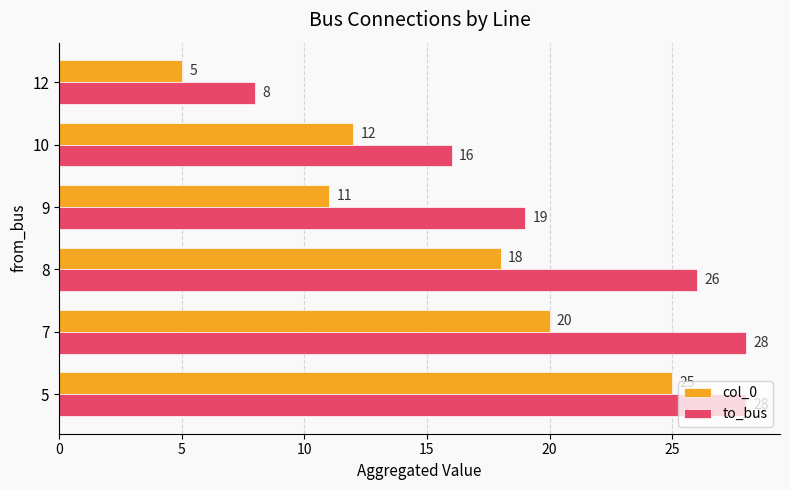

Is it true that col_0 equals 3 at 9?

False